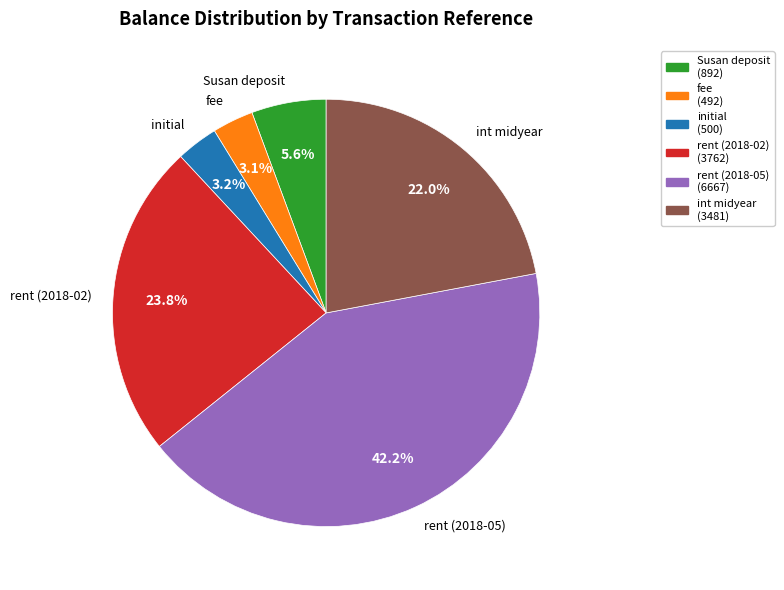

To the nearest percent, what portion does int midyear represent?

22%